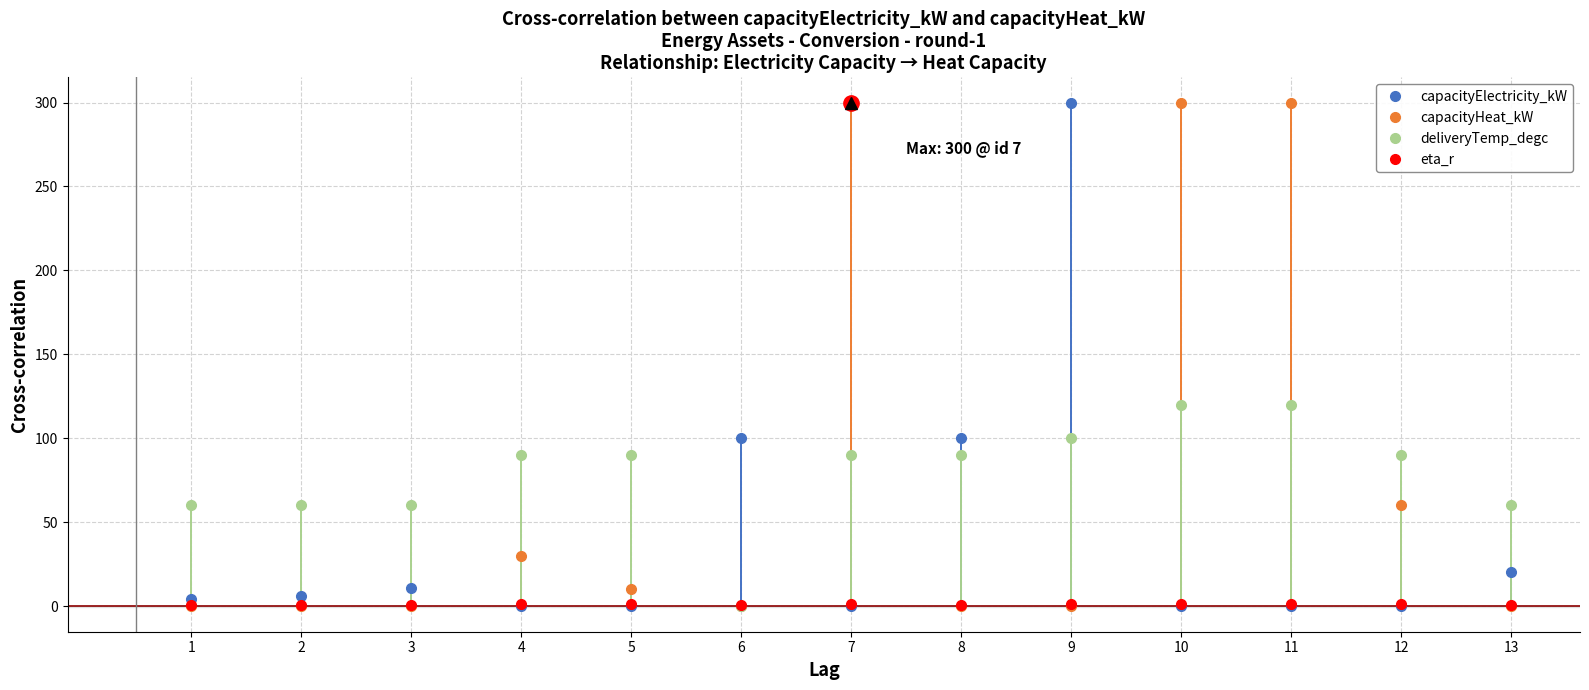

At how many categories does at least one series exceed 238?

4